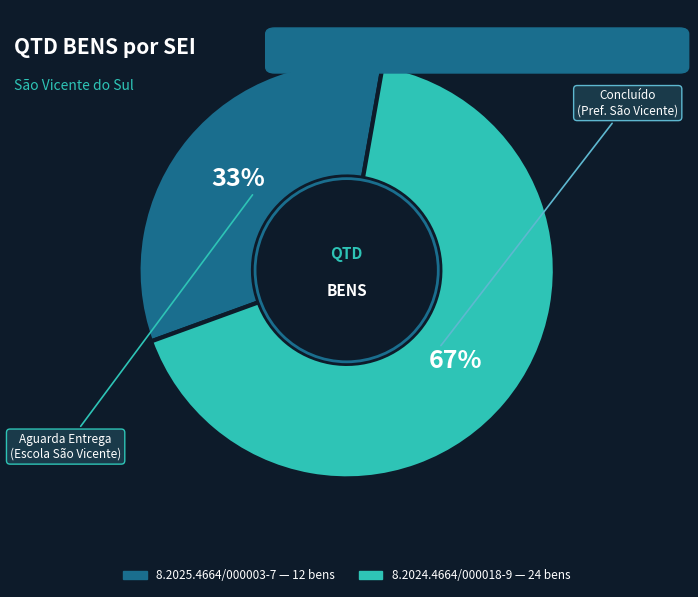

To the nearest percent, what is the combined percentage of 8.2025.4664/000003-7 and 8.2024.4664/000018-9?

100%